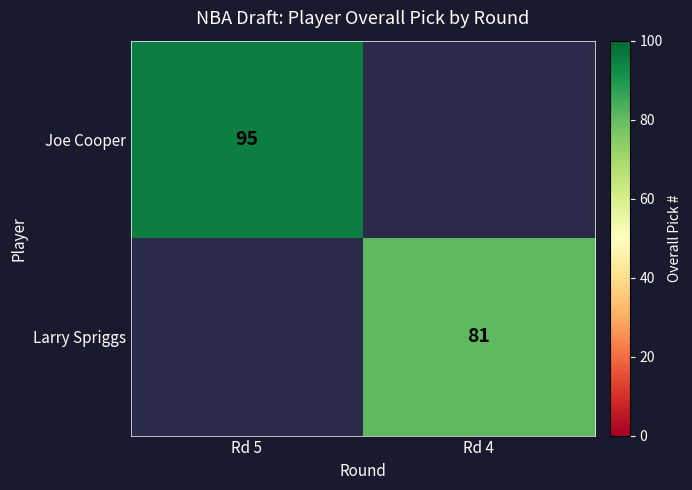

Which label corresponds to the smallest value in the chart?

Rd 4